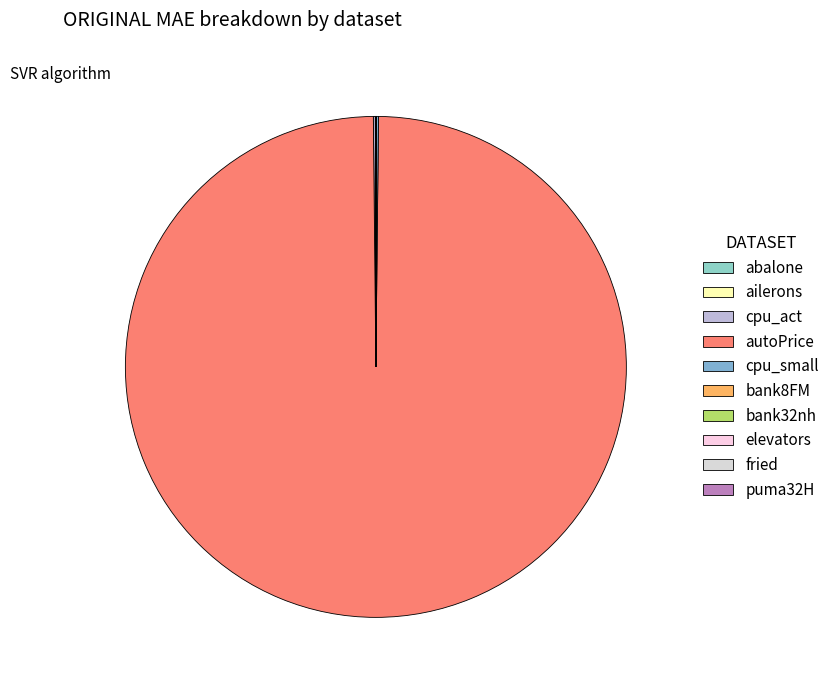

Rank the categories by value from lowest to highest.

ailerons, elevators, puma32H, bank8FM, bank32nh, abalone, fried, cpu_small, cpu_act, autoPrice